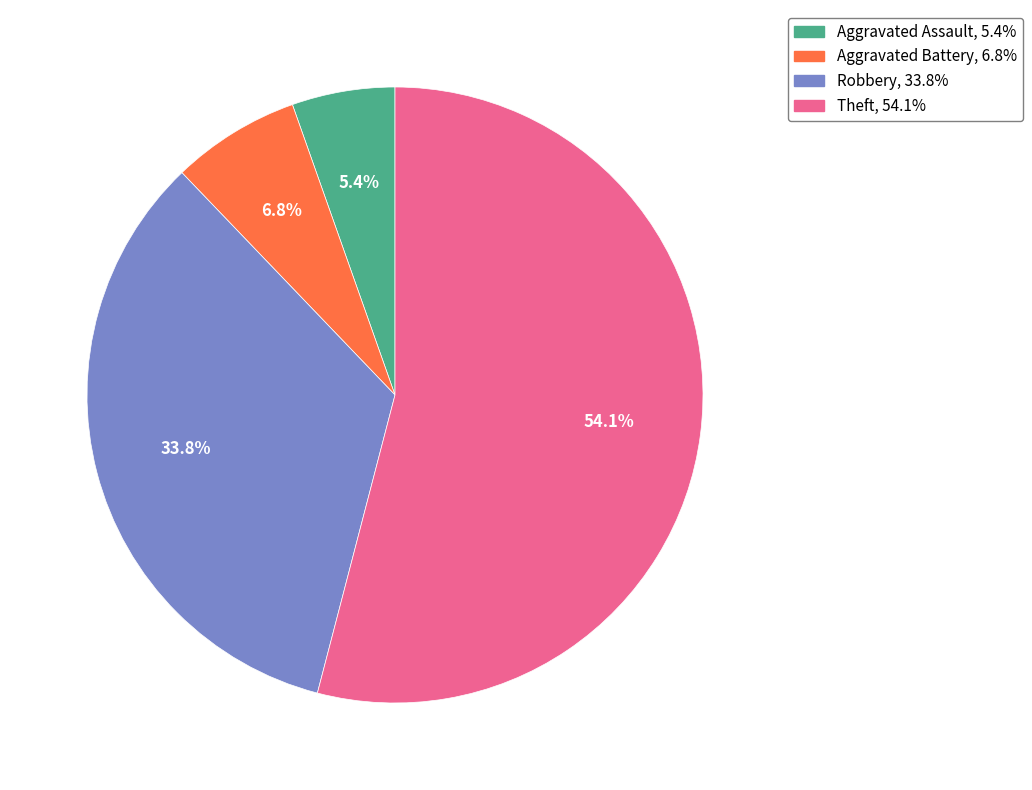

Is there any slice that represents more than half of the pie?

Yes